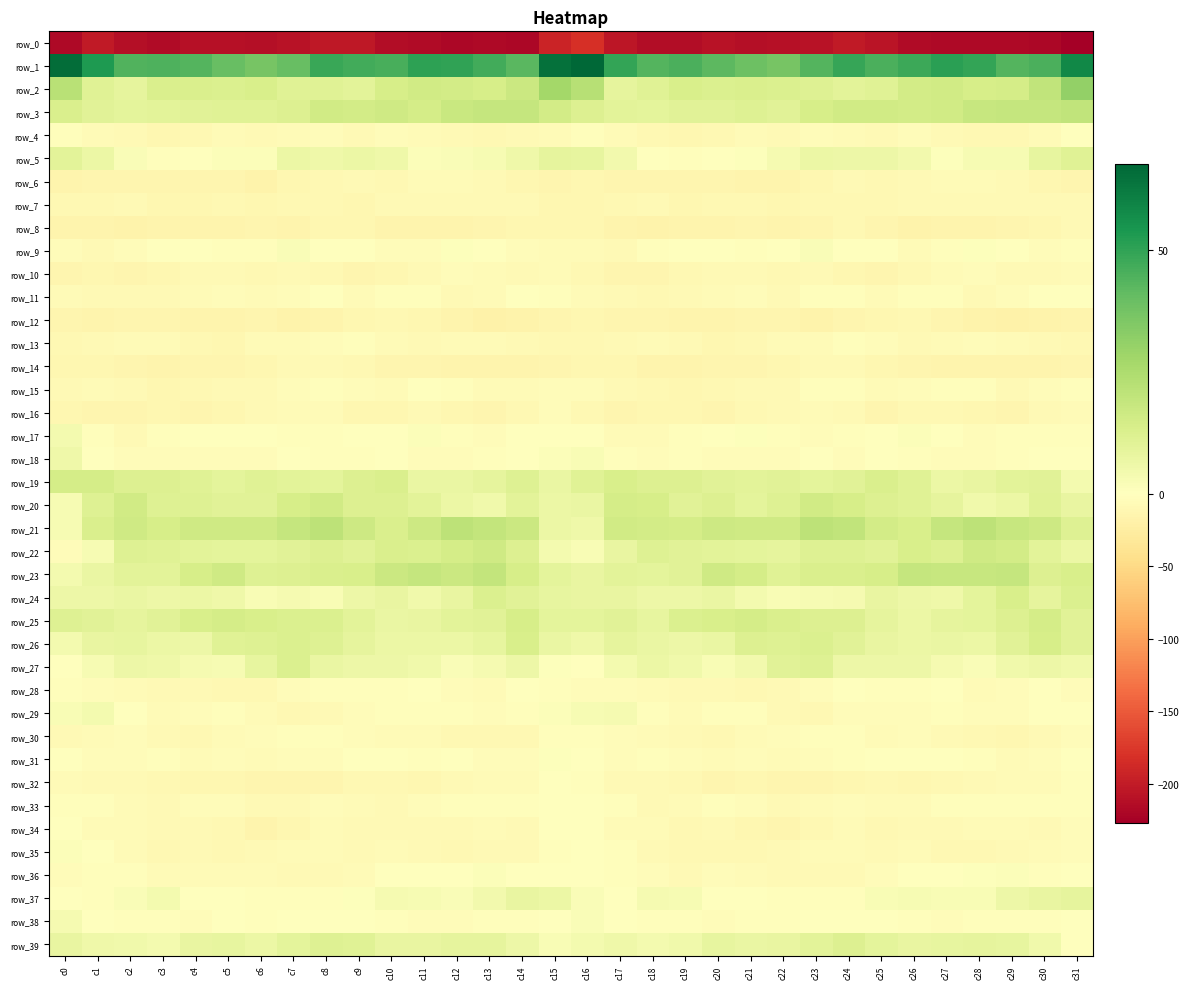

Reading left to right, list all the values displayed in this chart.

row_0: -218.4	-202.1	-212.4	-215.6	-210.3	-210.9	-212.8	-209.2	-204.2	-202.7	-214.4	-216.5	-218.6	-217.6	-219.1	-192.8	-182.2	-204.7	-214.7	-214.0	-209.3	-212.8	-211.2	-208.1	-201.5	-207.4	-216.1	-217.0	-218.4	-218.5	-218.6	-227.4
row_1: 65.9	53.0	44.0	44.5	43.8	40.2	36.8	39.9	48.2	47.1	45.7	50.6	50.3	46.7	42.8	64.9	67.8	49.4	43.6	45.2	42.1	38.7	36.7	43.6	49.0	45.3	47.8	51.0	49.7	43.7	45.4	58.6
row_2: 22.0	10.6	9.0	13.2	12.8	12.4	13.5	11.1	10.6	9.6	14.0	15.7	15.0	13.9	17.2	27.4	22.7	8.9	11.1	13.4	12.2	13.2	12.3	11.1	9.8	10.9	15.3	15.7	14.1	14.7	20.1	30.7
row_3: 12.9	10.5	9.0	9.7	10.1	10.7	11.0	12.1	15.7	15.3	16.1	14.7	17.6	18.7	18.7	14.9	12.1	9.6	9.2	10.1	10.1	11.3	10.4	13.9	15.9	15.6	15.3	15.5	18.5	18.8	18.6	19.8
row_4: -2.7	-6.0	-8.3	-11.0	-10.3	-6.9	-8.9	-5.5	-4.4	-7.6	-4.9	-6.6	-8.1	-9.6	-7.8	-5.6	-3.0	-6.8	-9.1	-11.4	-8.9	-7.1	-8.9	-3.8	-6.0	-7.1	-5.2	-7.1	-8.9	-9.2	-6.8	-1.4
row_5: 9.7	6.4	1.6	-2.6	-0.9	1.2	1.4	6.6	5.7	6.4	5.6	1.6	2.0	3.1	5.4	8.6	8.2	4.7	-0.1	-3.0	0.4	0.9	3.6	6.4	5.9	6.2	4.4	1.0	2.8	3.0	8.3	10.9
row_6: -15.4	-14.1	-13.5	-13.3	-12.9	-13.4	-16.4	-12.2	-9.4	-8.8	-8.9	-5.5	-7.0	-7.3	-11.0	-13.3	-12.0	-14.1	-13.0	-13.3	-12.4	-15.3	-15.0	-11.4	-8.5	-9.6	-7.1	-5.6	-7.0	-8.6	-11.0	-13.1
row_7: -9.6	-10.0	-7.9	-11.4	-11.5	-9.8	-11.1	-10.5	-9.8	-11.0	-8.8	-7.6	-8.2	-7.9	-8.7	-10.8	-10.8	-9.0	-8.6	-12.3	-10.3	-10.1	-11.8	-10.0	-10.3	-10.6	-7.6	-8.1	-8.0	-8.0	-7.9	-7.7
row_8: -14.3	-14.8	-16.2	-15.8	-15.2	-14.4	-13.8	-15.2	-11.5	-11.4	-15.9	-15.7	-14.8	-13.3	-12.2	-11.4	-11.5	-14.7	-16.3	-15.6	-14.9	-13.8	-15.1	-14.1	-10.6	-13.0	-16.4	-15.5	-14.5	-12.5	-11.1	-8.0
row_9: -4.3	-7.2	-5.1	-1.3	-0.3	-2.8	-1.9	1.7	-0.3	-1.7	-3.9	-4.5	0.7	-0.1	-4.4	-6.3	-6.5	-7.4	-3.5	-0.8	-0.7	-3.3	-0.6	2.0	-1.7	-1.8	-5.4	-2.3	0.8	-1.3	-4.9	-3.0
row_10: -13.4	-12.3	-13.7	-10.8	-8.4	-8.4	-10.3	-8.3	-10.3	-13.3	-11.0	-7.8	-5.2	-6.6	-8.1	-6.5	-9.4	-12.8	-13.5	-9.3	-8.5	-8.7	-10.3	-7.9	-12.1	-13.0	-9.9	-6.6	-4.7	-8.1	-7.3	-6.1
row_11: -5.6	-7.5	-8.5	-8.7	-6.2	-3.7	-6.9	-4.8	-0.9	-5.8	-3.0	-1.8	-7.4	-5.8	-1.8	-2.0	-6.1	-7.8	-9.4	-7.7	-5.4	-3.8	-7.8	-2.1	-2.8	-5.8	-1.8	-3.5	-7.9	-4.1	-1.4	-0.9
row_12: -13.5	-14.7	-13.0	-14.1	-14.7	-14.7	-12.5	-16.1	-14.5	-11.8	-9.2	-11.5	-16.0	-18.3	-16.5	-13.5	-11.2	-14.0	-13.1	-14.4	-15.0	-13.7	-13.6	-16.7	-12.8	-11.0	-9.5	-13.2	-17.4	-17.9	-16.3	-15.9
row_13: -10.0	-8.1	-6.1	-6.7	-9.4	-11.0	-6.7	-6.4	-3.9	-3.5	-6.9	-7.2	-5.4	-6.2	-7.7	-10.3	-9.8	-7.2	-6.0	-7.3	-11.0	-9.6	-6.4	-6.0	-2.8	-4.8	-7.6	-6.4	-5.3	-7.0	-8.5	-9.6
row_14: -11.9	-12.1	-12.5	-15.7	-14.0	-13.3	-11.6	-8.9	-7.9	-10.1	-13.1	-14.2	-14.6	-15.2	-15.6	-12.6	-10.9	-11.3	-14.6	-14.9	-13.8	-12.8	-11.2	-7.8	-8.7	-11.2	-13.8	-14.4	-14.7	-15.8	-15.4	-13.9
row_15: -7.7	-7.0	-8.5	-11.3	-10.0	-8.1	-7.6	-3.8	-2.1	-5.2	-5.8	-1.7	-2.2	-5.5	-6.6	-3.9	-5.1	-7.1	-10.3	-10.8	-9.4	-7.9	-7.3	-2.0	-3.1	-6.5	-3.7	-2.0	-2.7	-7.3	-5.3	-2.6
row_16: -11.7	-13.8	-12.8	-11.2	-13.1	-11.3	-8.3	-6.3	-5.9	-12.2	-12.3	-8.0	-11.0	-14.1	-9.6	-5.3	-10.5	-13.7	-11.8	-12.0	-13.2	-9.3	-8.2	-5.6	-8.2	-13.6	-9.6	-9.0	-12.4	-14.1	-7.3	-6.6
row_17: 4.0	-3.4	-7.6	-2.9	-1.6	-0.1	-1.6	-3.4	-3.5	-1.6	-0.2	1.3	-3.1	-3.9	-1.5	0.5	-0.9	-6.4	-6.1	-2.0	-1.6	0.9	-3.1	-3.9	-2.9	-1.2	1.1	-0.3	-3.9	-3.5	-1.9	-3.0
row_18: 5.6	0.2	-4.3	-3.7	-3.8	-3.9	-5.3	-0.8	-3.6	-2.2	-1.0	-4.5	-4.4	-3.6	-0.4	1.3	2.2	-2.4	-4.3	-3.5	-4.0	-4.3	-4.2	-1.2	-3.8	-0.9	-2.8	-4.5	-4.3	-2.6	-1.0	-1.7
row_19: 14.7	14.5	12.1	12.0	11.1	9.3	10.9	10.0	9.5	11.9	12.9	7.0	7.1	8.6	11.5	7.3	11.0	13.3	11.7	12.0	10.3	9.6	10.4	9.4	10.4	12.9	10.6	6.4	7.5	9.7	10.6	4.2
row_20: 2.9	11.4	15.5	11.3	11.2	10.5	10.3	14.3	15.5	12.1	11.7	9.7	6.7	4.9	9.8	6.4	7.4	14.5	14.1	10.6	11.8	9.1	11.4	15.7	14.2	11.7	10.8	8.8	5.1	6.4	10.8	7.6
row_21: 3.0	13.1	16.2	13.9	16.1	16.3	15.9	19.0	21.2	16.9	13.0	16.8	20.9	19.1	17.2	6.9	5.8	15.6	14.9	14.7	16.5	16.1	16.2	20.8	19.9	15.0	13.4	18.9	20.8	18.1	16.7	11.4
row_22: -4.7	3.1	11.3	10.7	9.9	9.4	9.0	10.2	12.0	10.3	12.9	12.4	14.3	16.2	11.7	3.8	2.6	7.7	11.5	10.3	9.9	9.2	8.7	11.6	11.3	10.5	13.5	12.1	16.2	15.1	9.7	6.7
row_23: 4.0	7.2	10.0	9.6	13.8	16.3	11.1	11.9	13.1	13.4	17.4	19.0	17.5	19.2	14.0	9.1	7.6	9.6	9.4	10.5	15.9	14.5	10.6	12.9	13.1	14.2	18.8	18.3	18.2	18.6	11.7	13.4
row_24: 5.8	6.0	7.3	5.8	6.7	5.6	2.2	3.6	2.3	6.1	7.6	4.9	7.5	12.6	10.4	8.1	7.6	7.5	6.2	6.1	7.0	3.8	2.5	3.1	3.3	7.5	6.2	5.6	9.3	13.4	9.0	12.5
row_25: 11.2	10.4	9.0	10.3	13.6	14.5	13.8	12.3	12.5	10.0	7.0	7.6	9.6	10.2	14.1	9.0	9.1	10.3	8.0	12.2	13.8	14.8	12.7	12.1	12.0	8.7	6.6	8.7	9.4	11.8	14.6	10.3
row_26: 4.1	7.9	7.9	6.9	6.0	10.7	11.4	12.5	11.5	8.6	6.6	6.6	6.8	8.2	13.6	7.2	5.8	8.8	7.2	6.2	7.2	11.9	11.3	12.6	10.6	7.6	6.5	7.0	6.7	10.2	14.1	10.2
row_27: -0.2	2.8	6.3	5.7	3.3	2.7	8.1	12.6	7.3	6.1	6.1	4.9	1.7	3.6	6.2	1.0	-1.1	4.1	6.7	4.8	2.4	4.3	10.3	11.6	6.0	6.3	5.9	3.6	1.9	4.9	6.3	5.2
row_28: -3.4	-4.5	-6.1	-7.8	-7.1	-9.0	-9.6	-5.3	-1.8	-1.9	-2.7	-1.5	-4.7	-6.8	-1.7	-2.8	-3.8	-4.8	-6.8	-7.3	-7.7	-9.7	-8.3	-3.6	-1.7	-2.3	-2.7	-1.5	-6.9	-5.0	-0.9	-5.0
row_29: 2.5	3.7	-1.1	-5.8	-3.9	-2.3	-6.8	-10.2	-7.2	-3.7	-3.3	-3.5	-3.4	-4.1	-3.2	1.4	3.0	3.2	-3.5	-5.8	-2.8	-3.4	-8.6	-10.1	-5.3	-3.6	-3.6	-3.0	-3.9	-4.2	-1.7	-0.1
row_30: -7.9	-5.7	-4.7	-7.6	-10.2	-6.8	-4.2	-2.1	-2.4	-5.1	-5.8	-6.1	-9.4	-10.3	-9.8	-2.4	-3.4	-3.6	-6.0	-8.8	-9.7	-5.4	-3.7	-2.0	-2.9	-6.2	-5.1	-7.6	-9.4	-10.9	-8.3	-4.0
row_31: -0.2	-4.1	-4.2	-3.3	-6.2	-5.0	-5.8	-5.1	-4.3	-1.3	-1.1	-1.8	-1.7	-5.3	-4.6	1.0	0.3	-4.2	-3.4	-4.5	-6.0	-5.0	-5.9	-5.2	-2.6	-1.4	-1.0	-1.5	-2.9	-5.9	-4.0	-1.0
row_32: -6.0	-8.8	-8.8	-9.1	-12.3	-11.1	-12.5	-12.7	-12.8	-10.1	-10.6	-11.5	-8.2	-6.8	-6.9	-0.6	-2.0	-8.0	-8.7	-10.3	-12.5	-10.8	-13.2	-12.5	-11.9	-9.7	-11.4	-10.2	-7.4	-6.9	-6.9	-2.9
row_33: -2.5	-1.9	-6.2	-7.9	-4.1	-3.6	-7.2	-7.9	-4.9	-5.6	-7.4	-3.7	-2.2	-3.2	-3.0	-1.6	-0.6	-2.1	-7.7	-6.6	-3.1	-5.3	-7.9	-6.8	-4.5	-6.9	-6.6	-2.6	-2.6	-3.0	-3.4	-2.5
row_34: -0.6	-5.7	-6.6	-8.1	-8.3	-9.2	-14.3	-11.8	-6.1	-8.7	-8.5	-8.2	-7.7	-6.3	-7.7	-1.4	0.0	-6.0	-6.2	-9.2	-7.4	-11.7	-14.1	-9.3	-6.4	-9.6	-8.1	-8.2	-7.0	-6.5	-7.5	-5.0
row_35: 1.4	-1.5	-6.7	-9.7	-8.6	-10.2	-7.9	-6.6	-6.5	-7.8	-5.9	-8.1	-10.2	-8.4	-7.5	-2.1	-0.2	-2.7	-8.5	-9.1	-9.1	-9.6	-7.4	-6.1	-7.0	-7.8	-6.2	-9.3	-9.7	-7.7	-6.9	-4.6
row_36: -4.3	-3.4	-2.8	-7.0	-5.9	-5.7	-6.7	-8.2	-7.8	-5.9	-0.2	-0.1	0.3	1.4	-1.2	-1.3	-1.4	-2.1	-4.1	-7.4	-5.1	-6.1	-8.0	-7.6	-7.8	-3.8	0.1	-0.1	0.8	1.1	-2.7	-1.6
row_37: 0.3	-2.1	1.7	4.1	0.2	-1.3	-2.2	-2.7	-3.1	0.7	3.3	2.7	1.9	4.6	7.4	6.6	1.8	-1.5	3.7	3.1	-0.7	-1.8	-2.7	-3.2	-2.0	2.2	3.2	2.4	2.3	6.3	7.8	8.6
row_38: 3.5	-0.3	-2.5	-2.8	-4.2	-1.7	-3.3	-1.2	0.3	-0.4	-2.6	-4.5	-4.0	-2.2	-3.4	0.4	1.7	-1.1	-2.6	-3.4	-3.6	-1.8	-3.1	-0.5	0.3	-1.1	-3.2	-4.7	-2.9	-2.4	-2.8	-0.7
row_39: 7.7	5.7	5.0	3.9	7.5	8.0	6.5	9.3	11.4	10.7	7.5	7.7	8.9	8.7	6.1	2.5	4.2	5.7	4.1	4.8	8.3	7.2	7.5	9.9	11.9	9.2	7.5	8.3	8.9	8.3	5.2	0.3